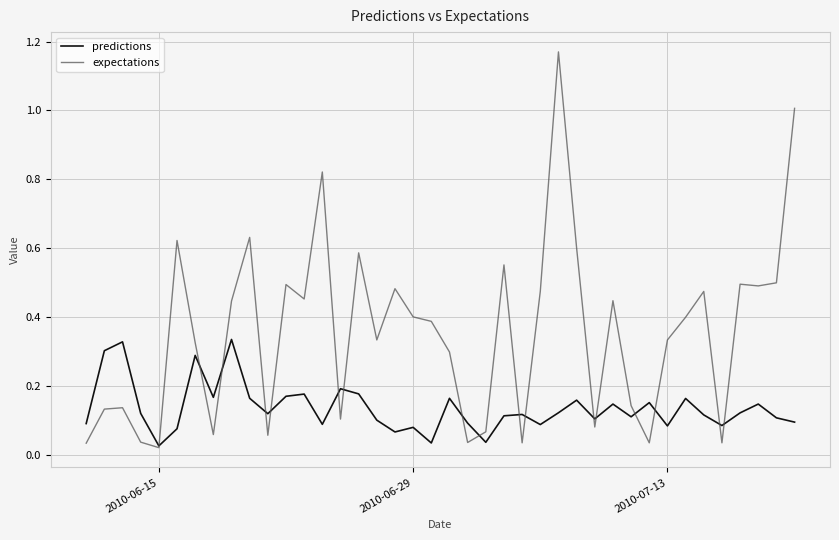

List the series in order of their peak value, lowest first.

predictions, expectations